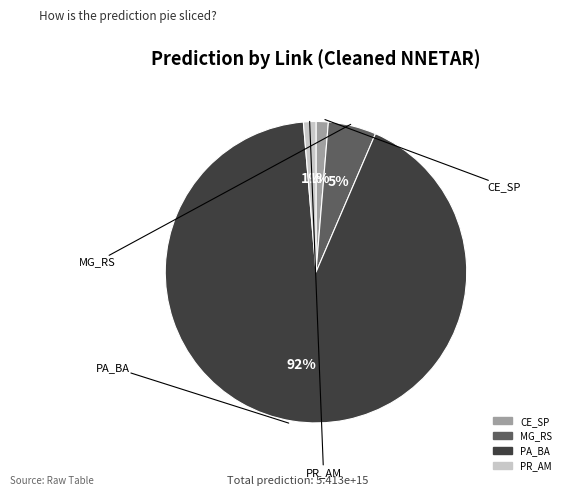

What is the change in value from CE_SP to PR_AM?

+1357616991846.8